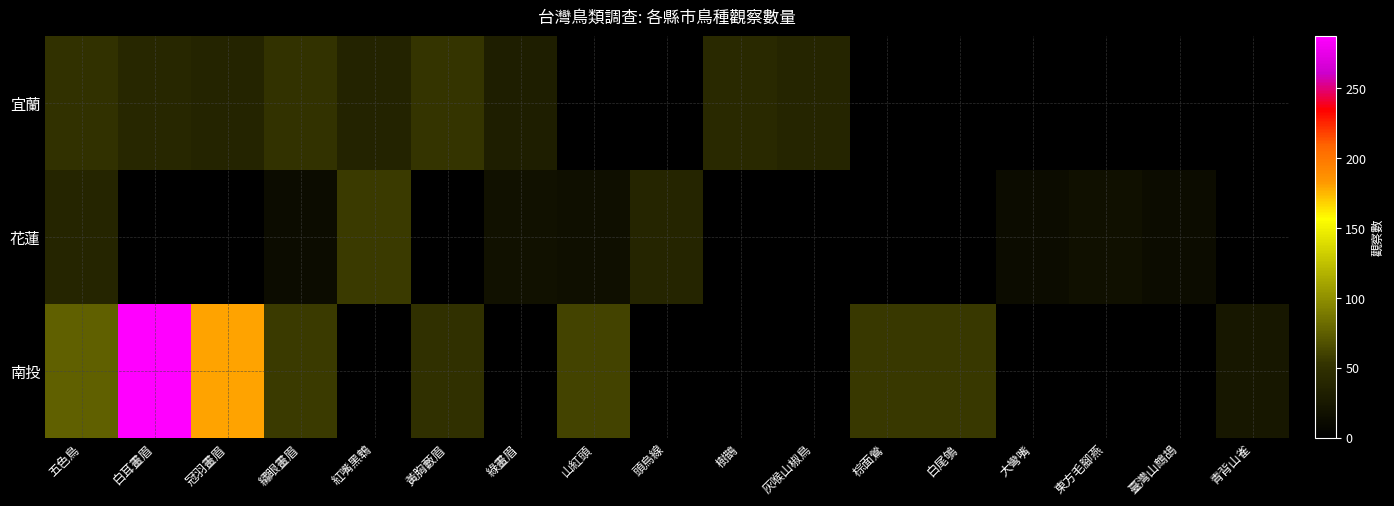

Which has a higher value, 黃胸藪眉 or 紅嘴黑鵯?

黃胸藪眉